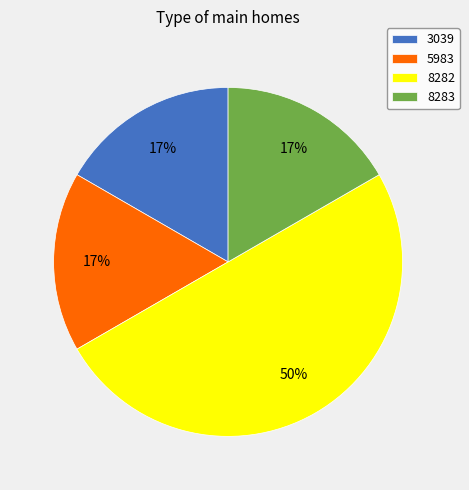

Is 8283 the majority of the pie?

No